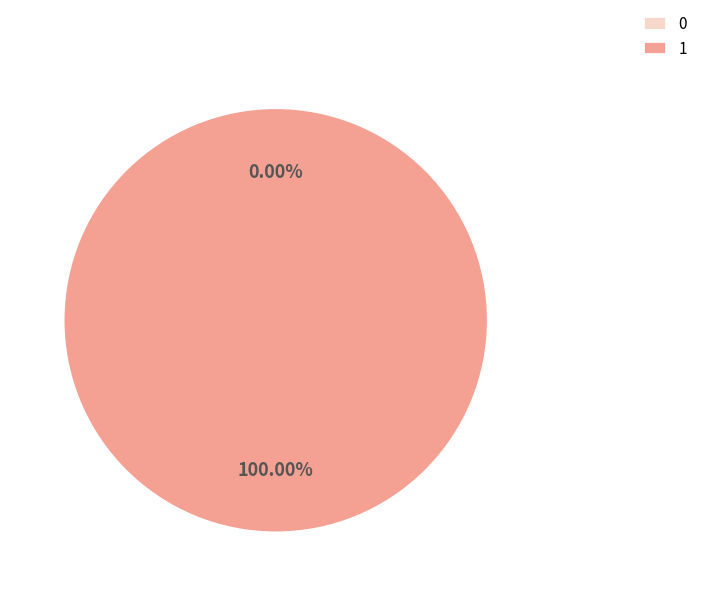

How many slices are in this pie chart?

2